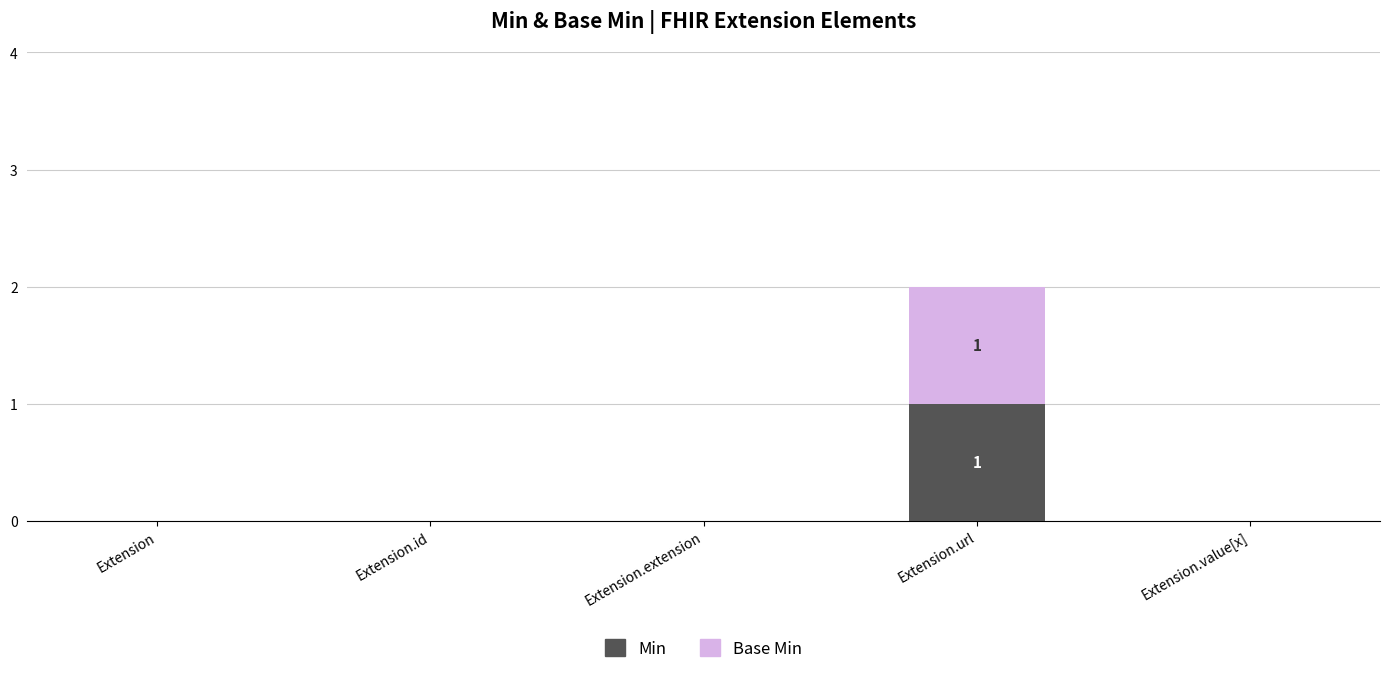

At which category is the sum across all series the highest?

Extension.url